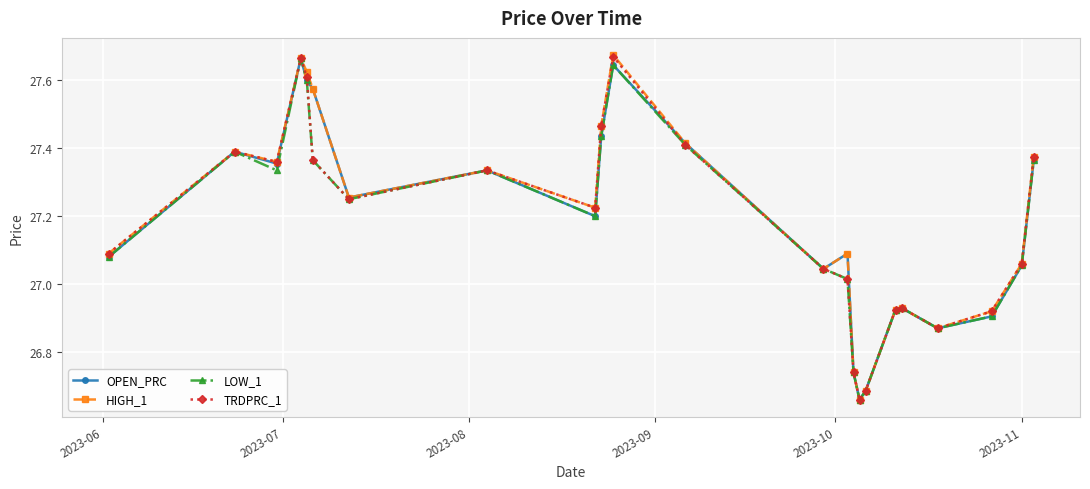

In OPEN_PRC, how many points are higher than both neighbors (excluding endpoints)?

6